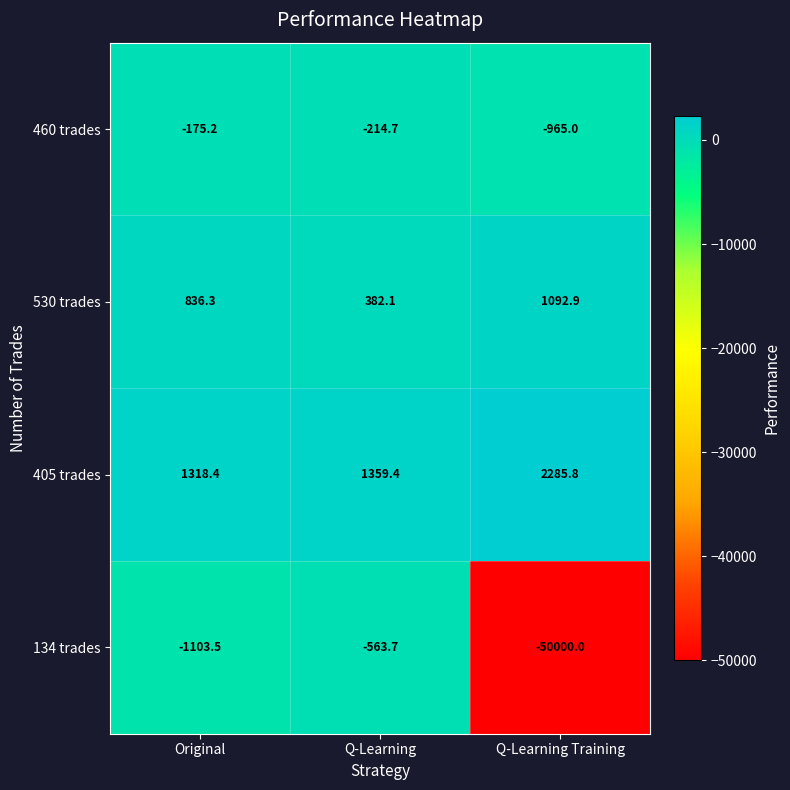

Where is 530 trades nearest to the value 737?

Original